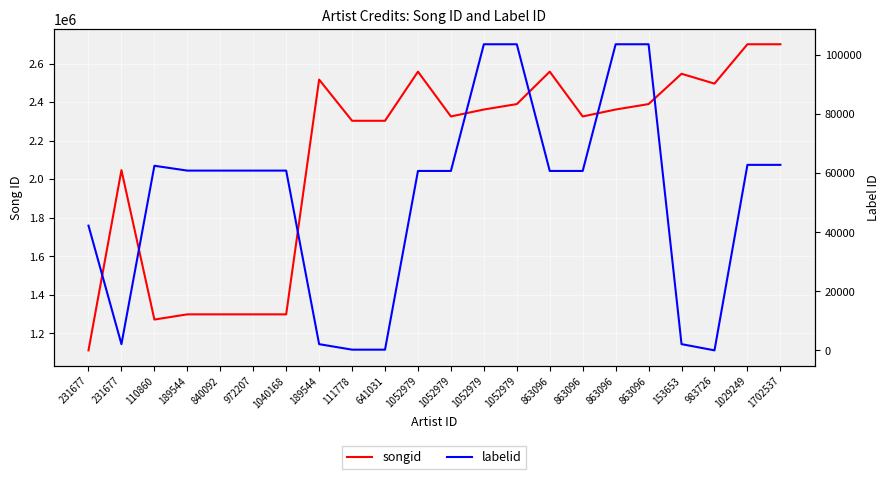

What is the minimum value for labelid?

-1